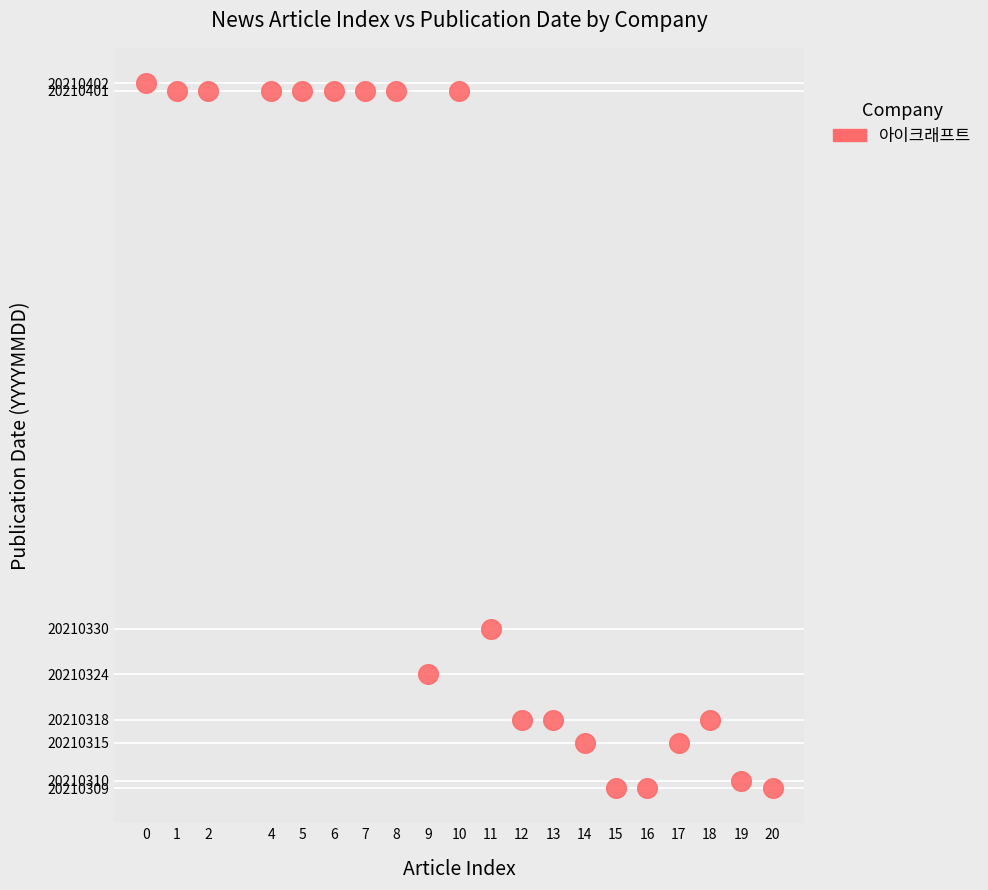

What is the range of Y values (max minus min)?

93